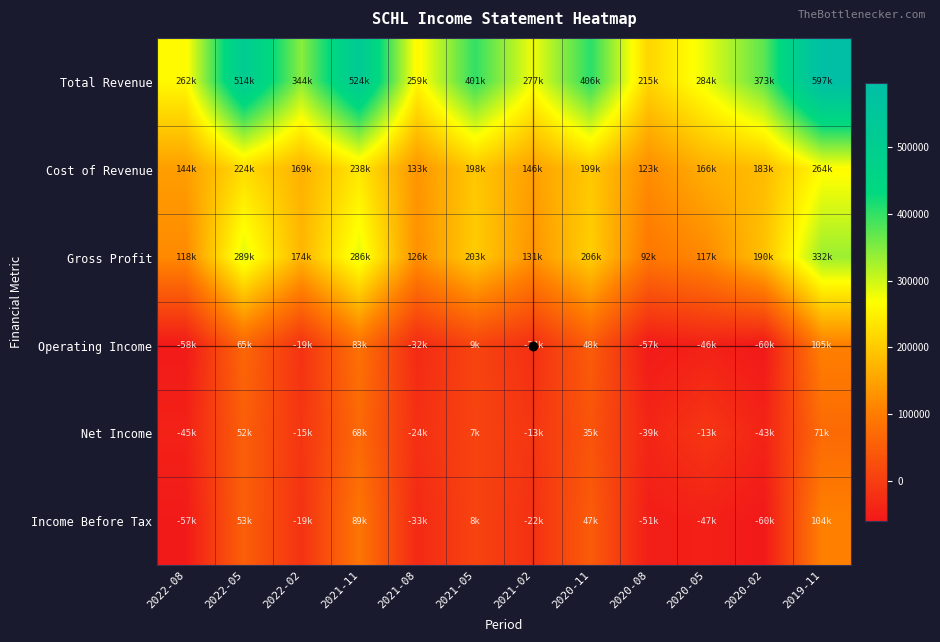

How many series are shown in this chart?

6